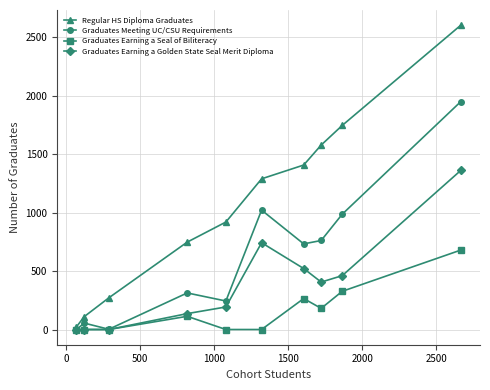

What is the maximum value shown in the chart?

2605